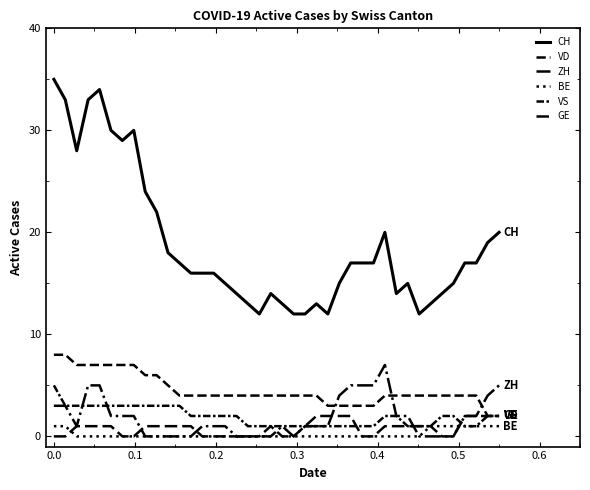

How many lines are shown in the chart?

6